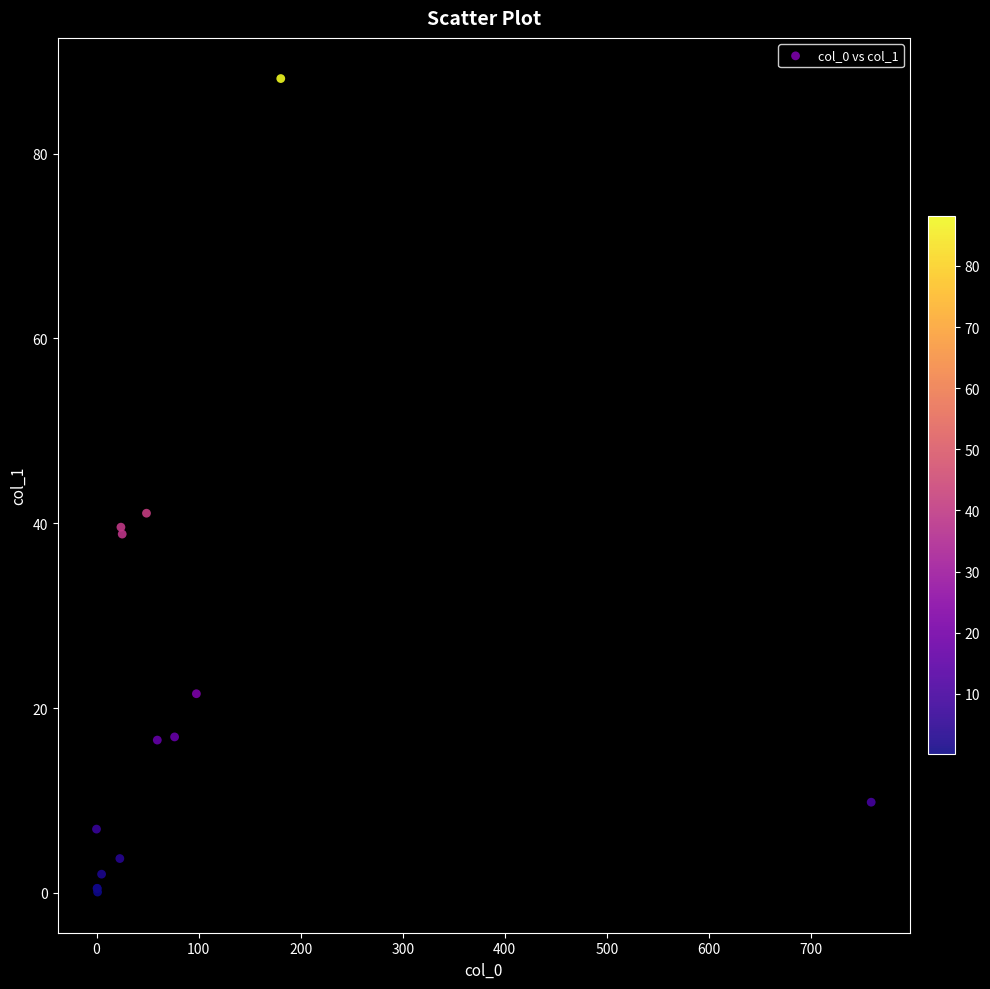

What Y value in the scatter plot is closest to 44?

41.1